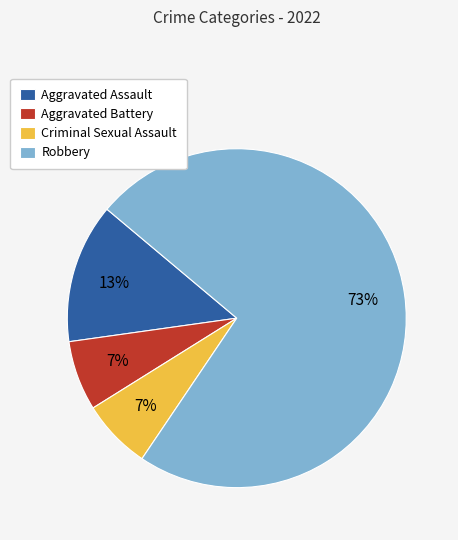

Which has a higher value, Robbery or Aggravated Assault?

Robbery